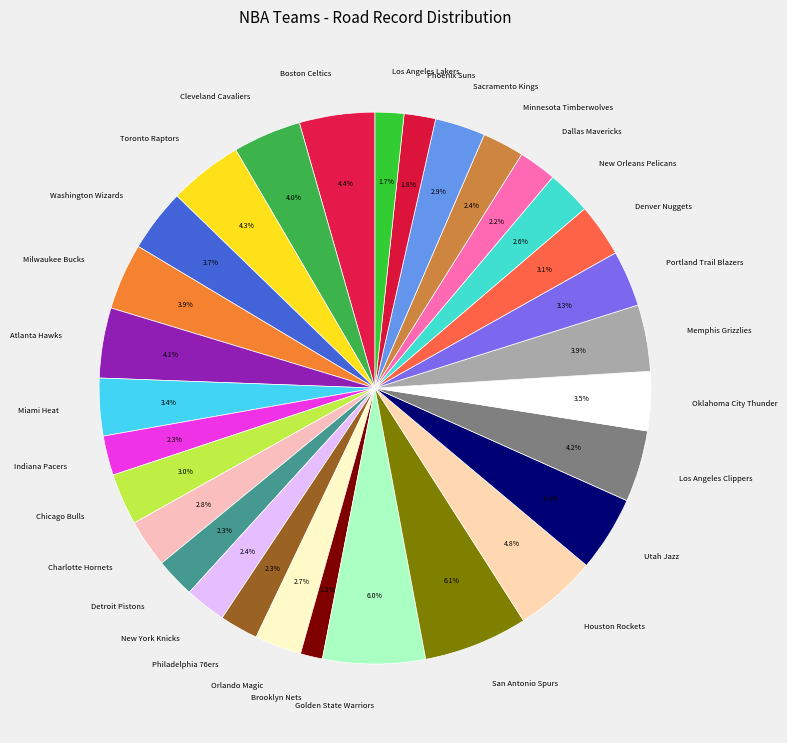

To the nearest percent, what is the difference between the New York Knicks and Phoenix Suns slice percentages?

1%